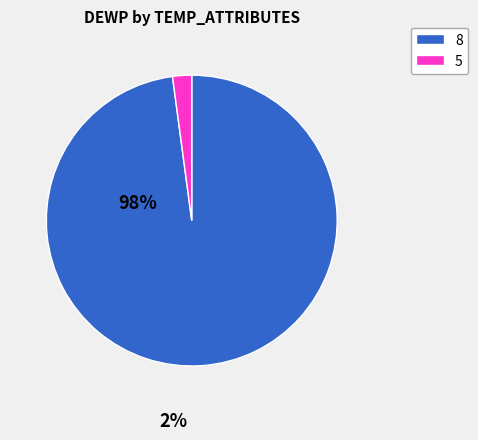

Count the number of slices in the pie.

2